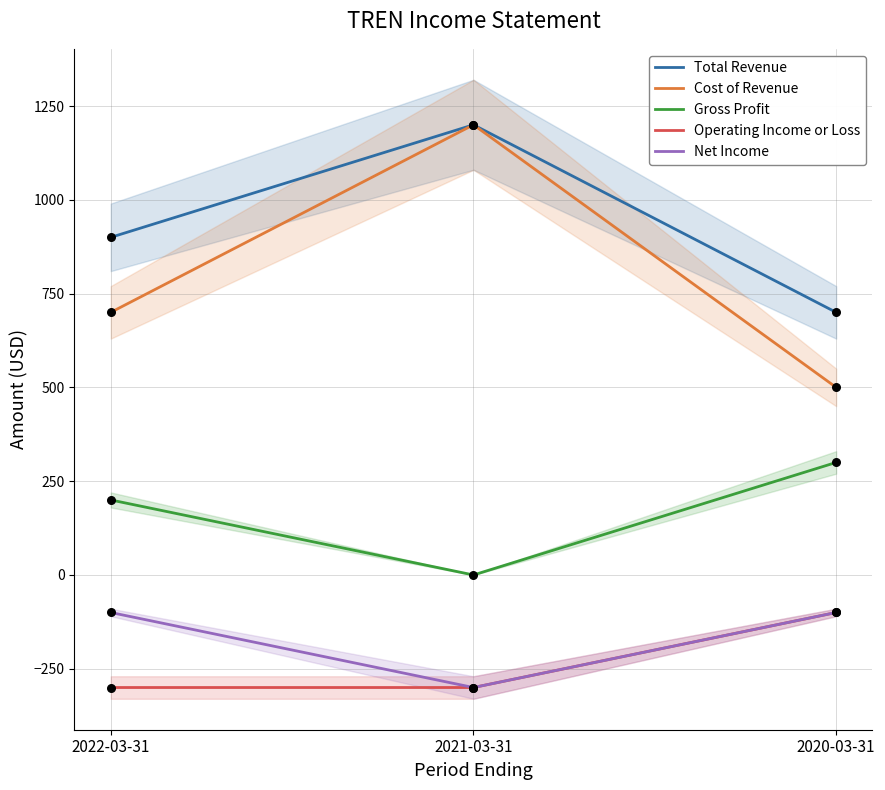

Which series reaches the minimum Y coordinate?

Operating Income or Loss